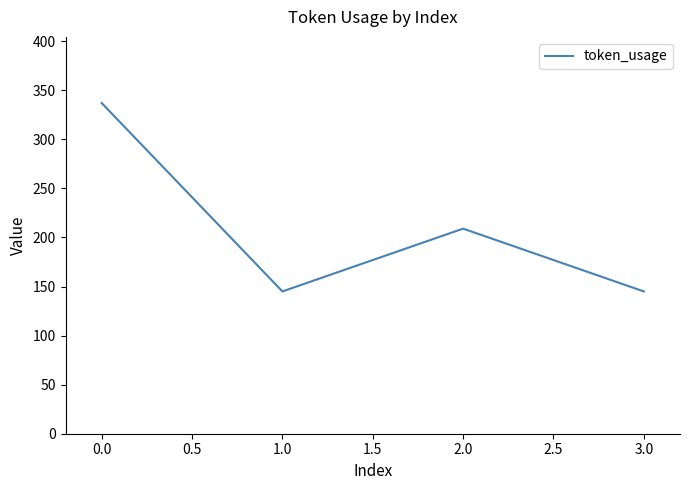

True or false: the data shows 145 at 1.0.

True